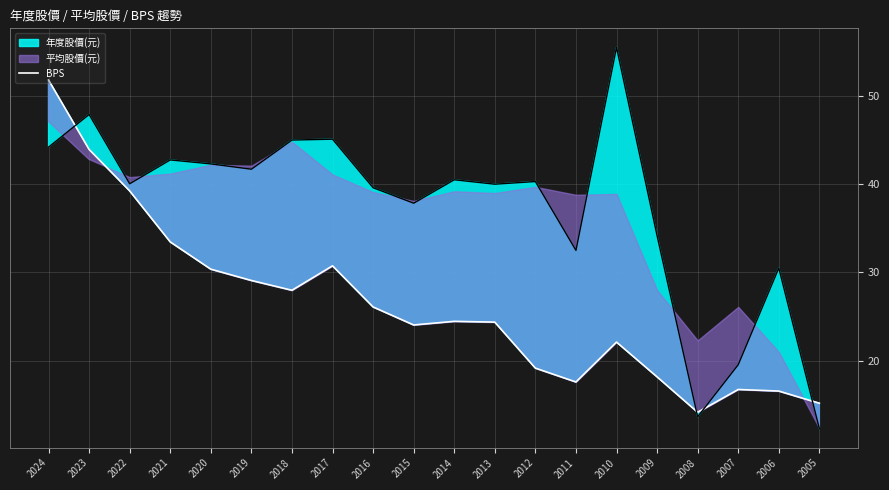

What is the lowest value of the BPS series?

14.2